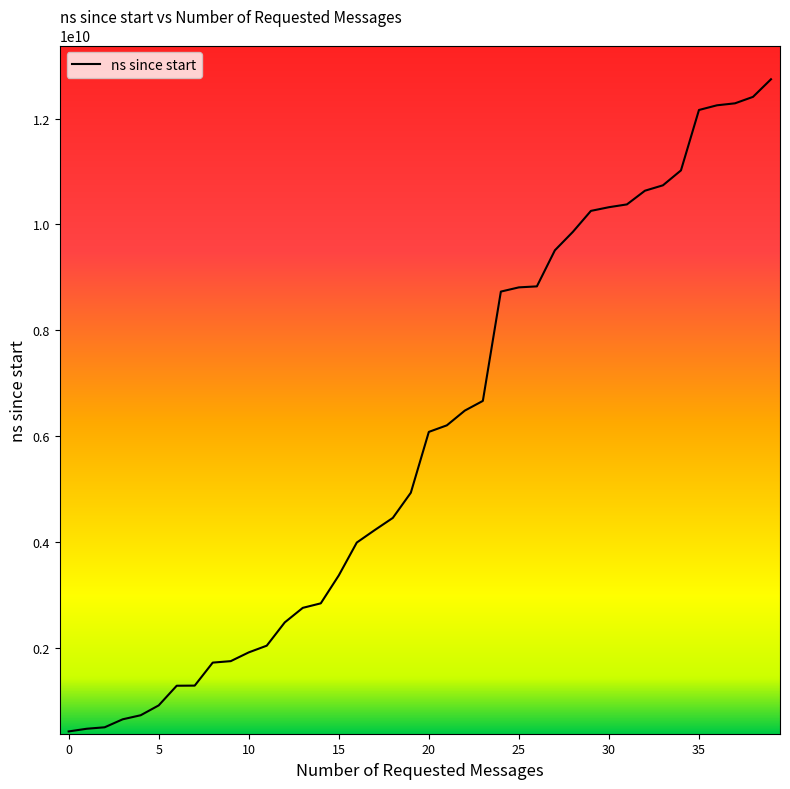

What is the average value?

5982929998